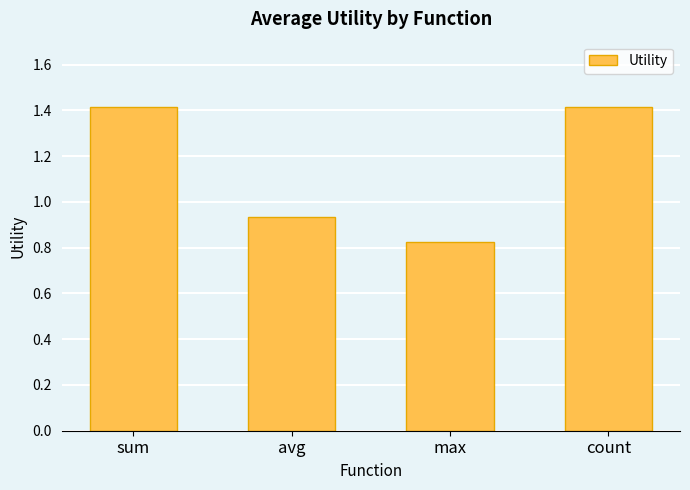

What is the label of the 3rd bar from the right?

avg